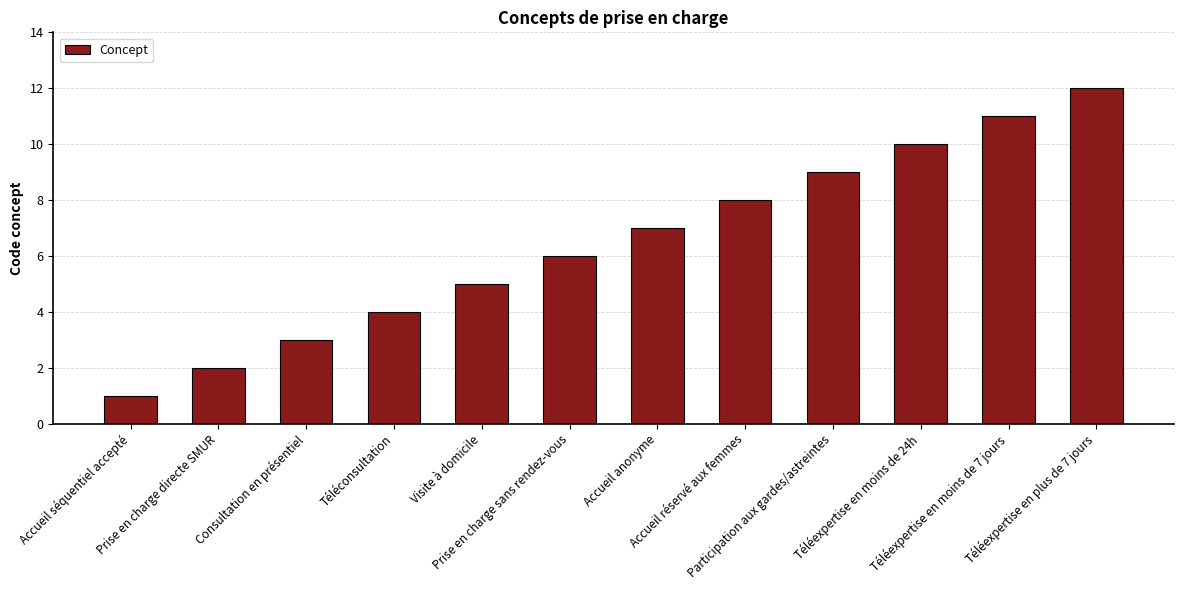

What value does the data have at Téléexpertise en moins de 24h, to the nearest 10?

10